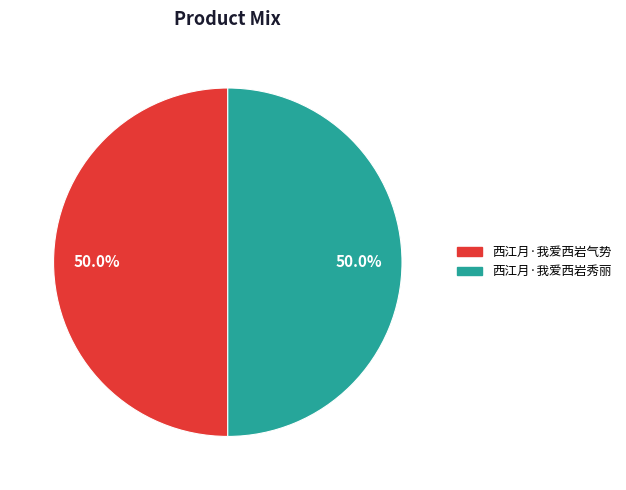

What is the ratio of the value at 西江月·我爱西岩秀丽 to the value at 西江月·我爱西岩气势?

1.0